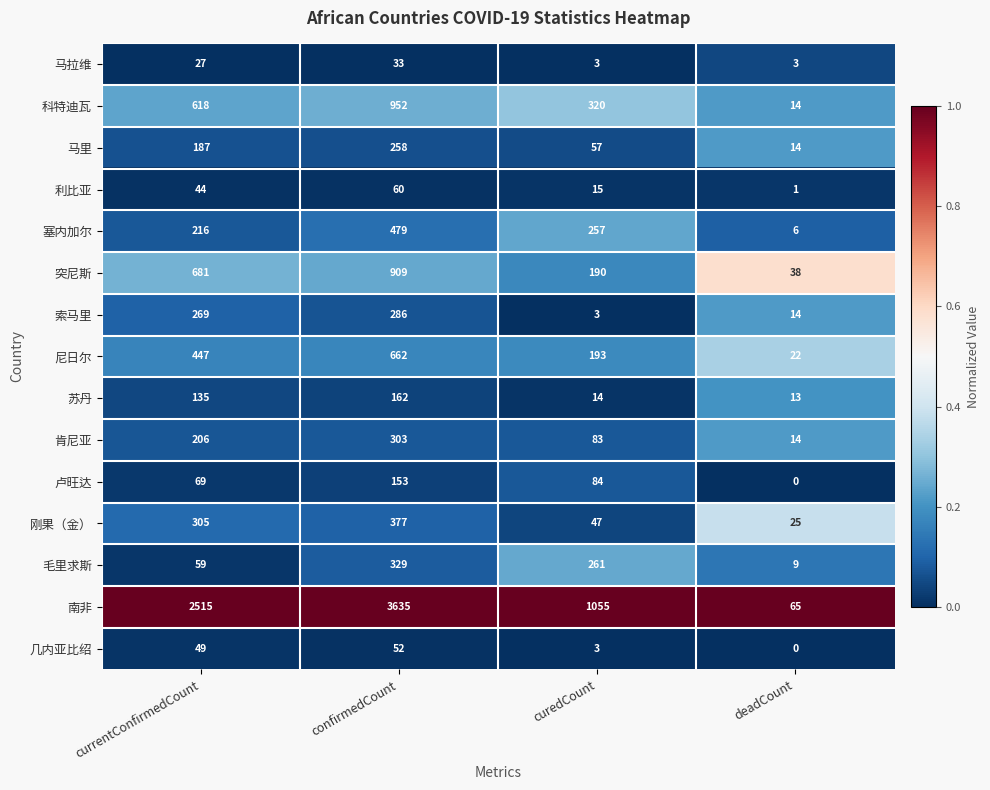

Which category has the lowest value across all series?

deadCount